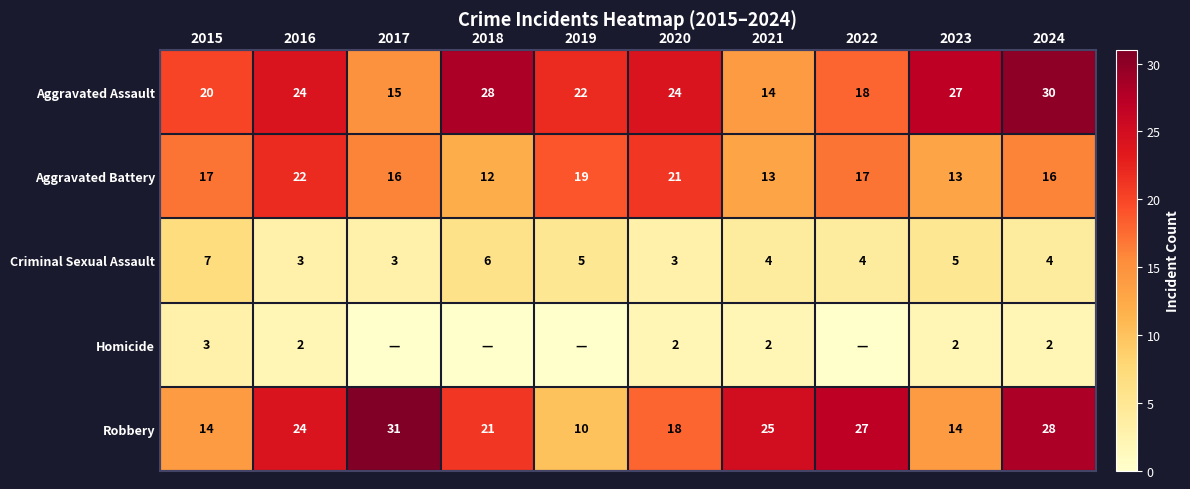

Count the Aggravated Battery values in the range 13 to 19.

7